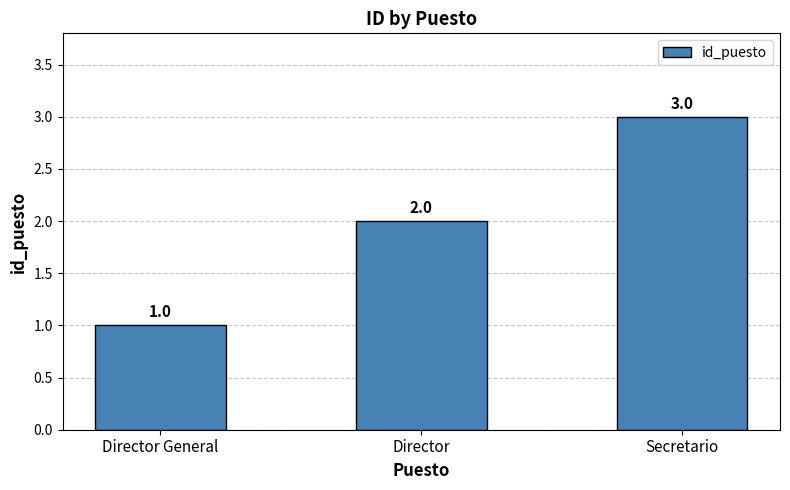

How many bars are there in total?

3